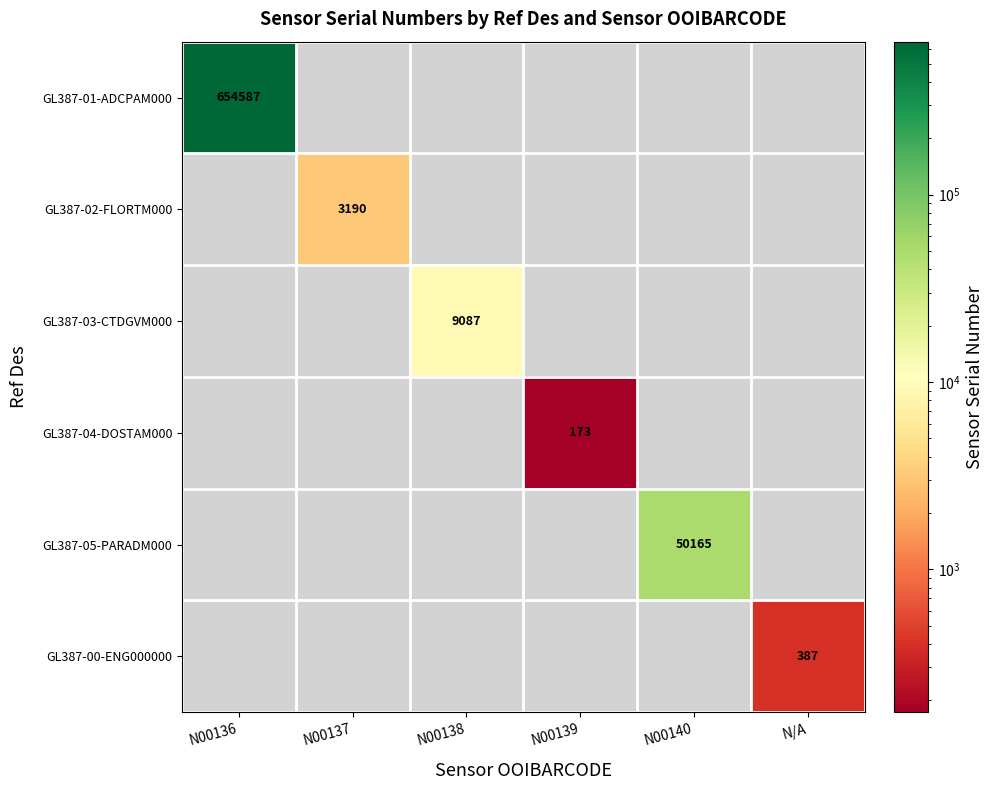

The value of GL387-03-CTDGVM000 at N00138 is 9087. True or false?

True